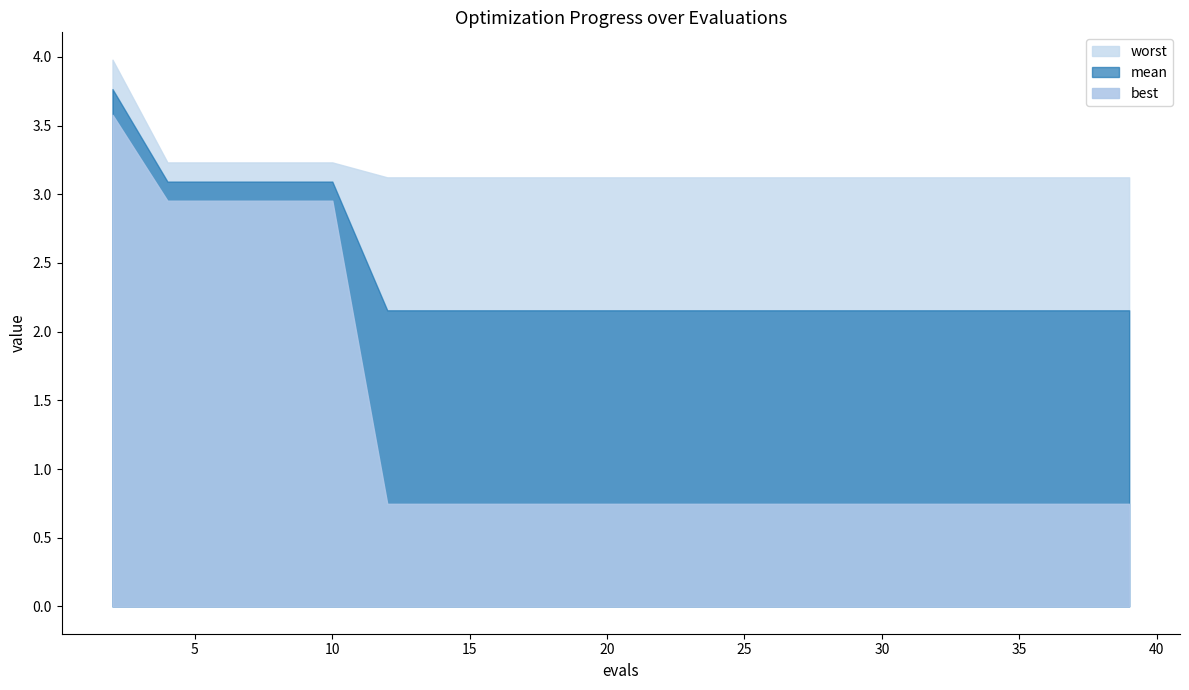

At 25, list the series in order from largest to smallest.

worst, mean, best